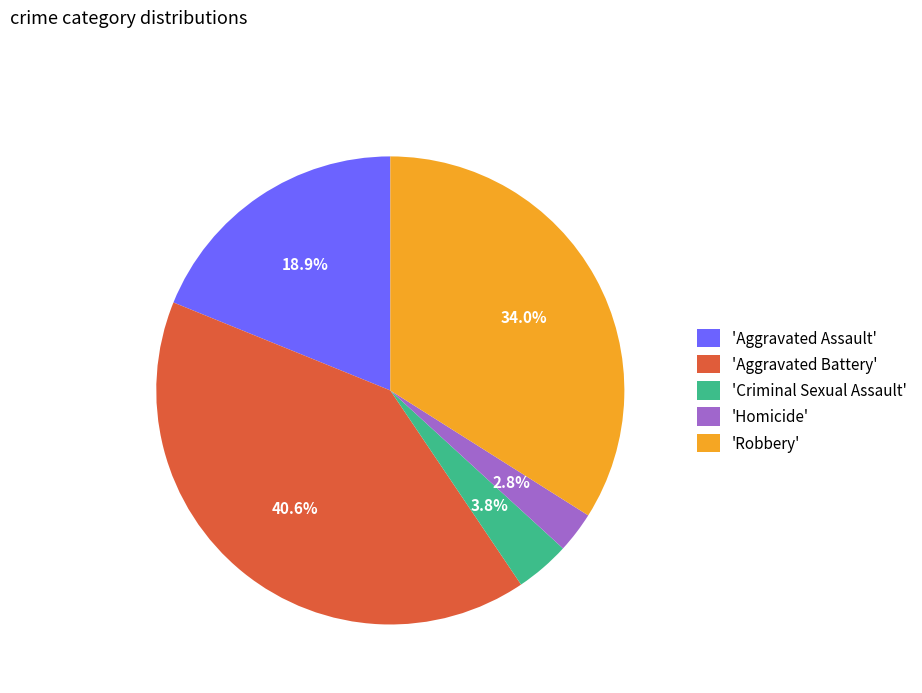

What is the ratio of the value at 'Aggravated Assault' to the value at 'Robbery'?

0.6